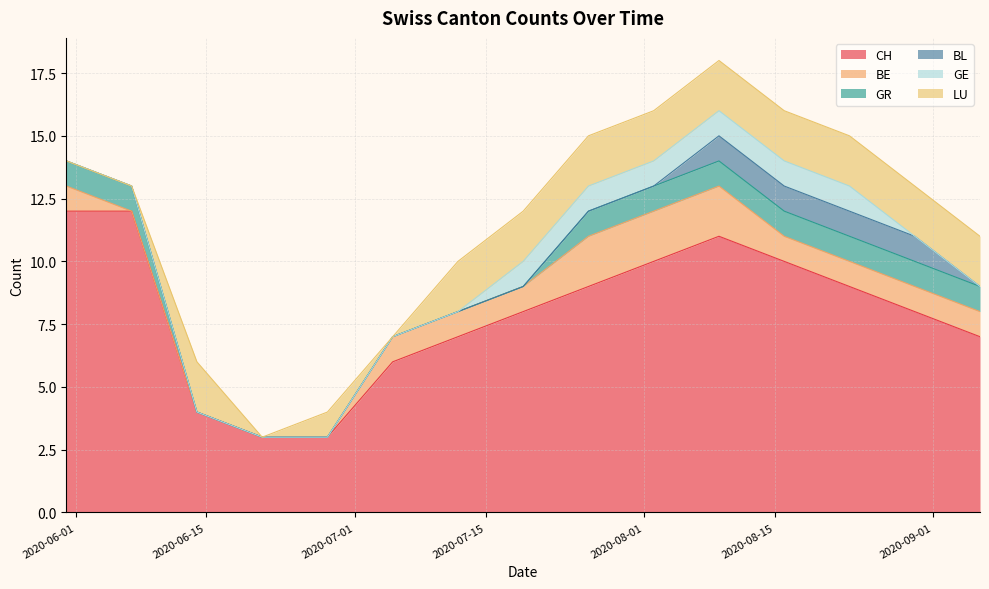

What is the highest value of the CH series?

12